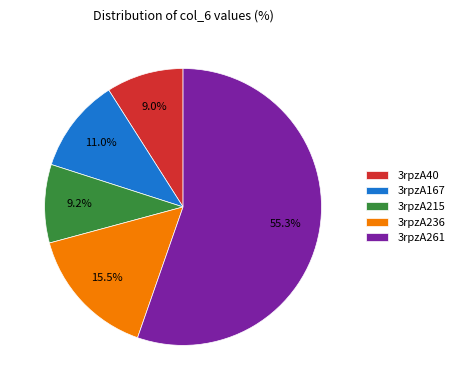

Which slice is the largest?

3rpzA261